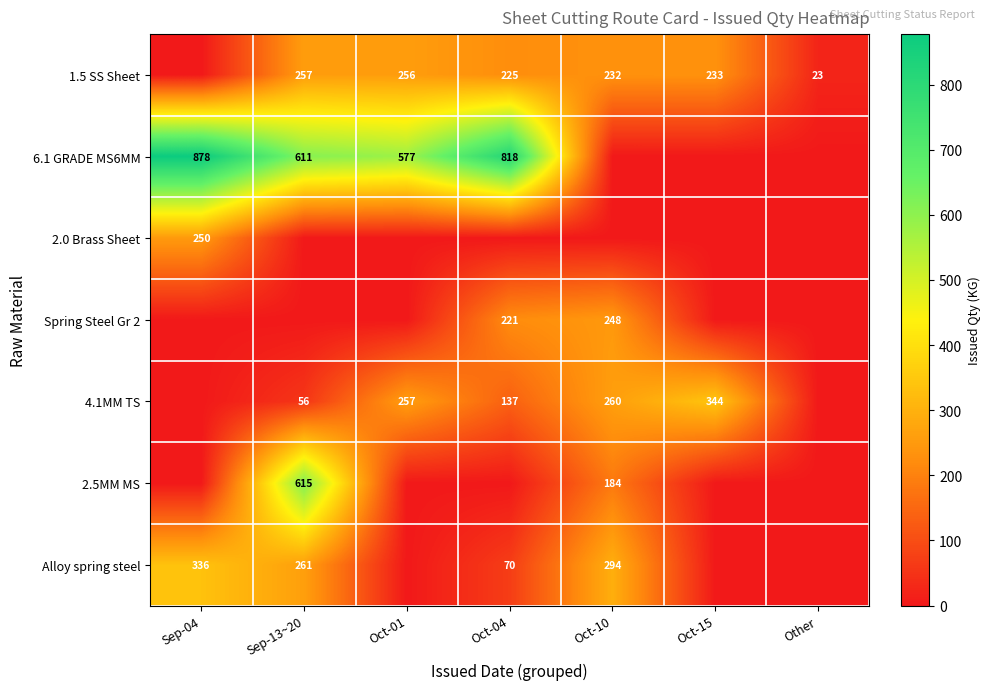

The value of Alloy spring steel at Oct-04 is 70. True or false?

True